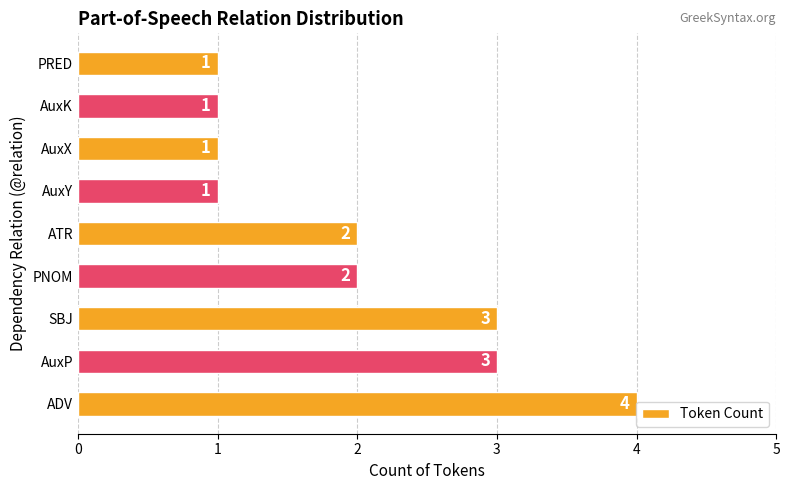

What is the ratio of the value at AuxP to the value at ATR?

1.5